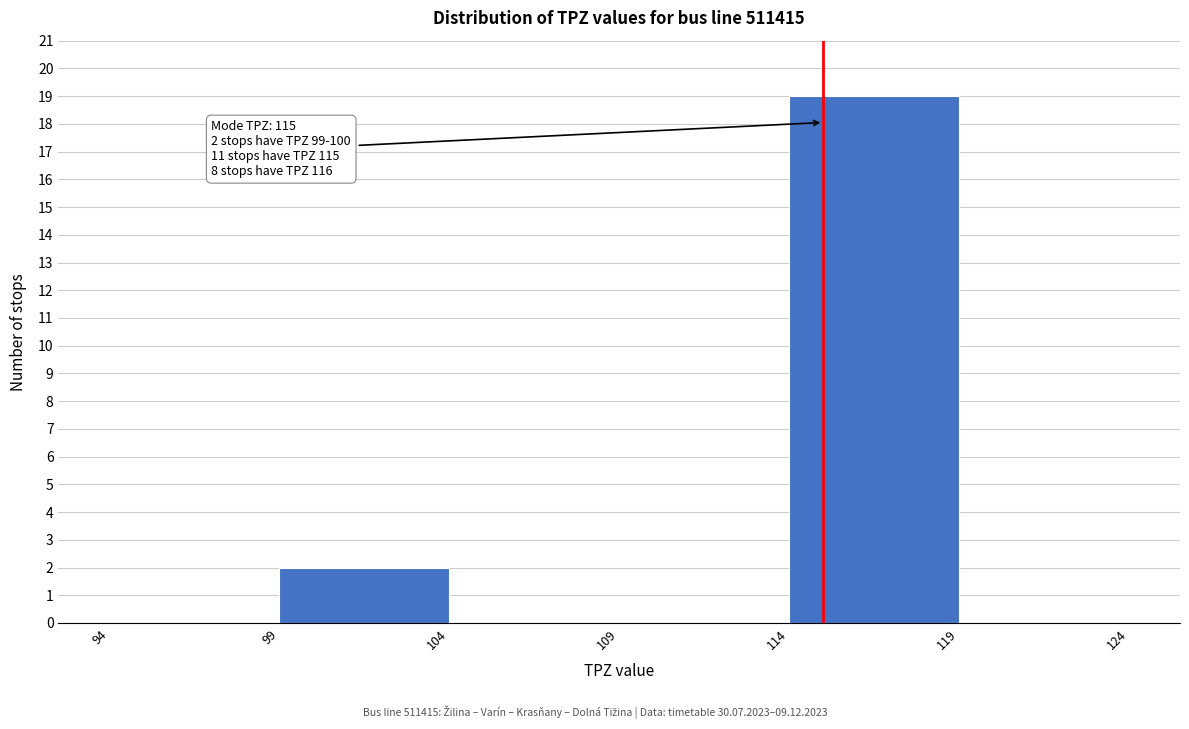

Which range on the x-axis has the tallest bar?

114 to 119